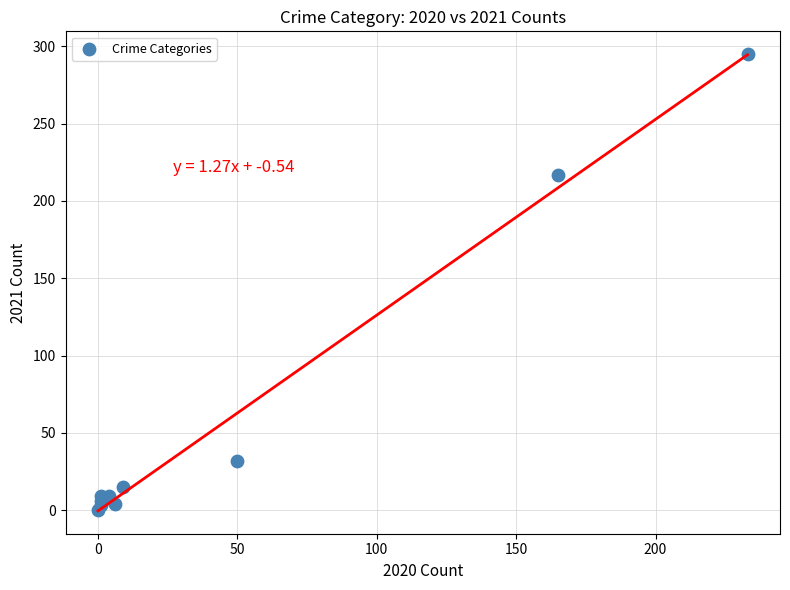

What Y value in the scatter plot is closest to 147?

217